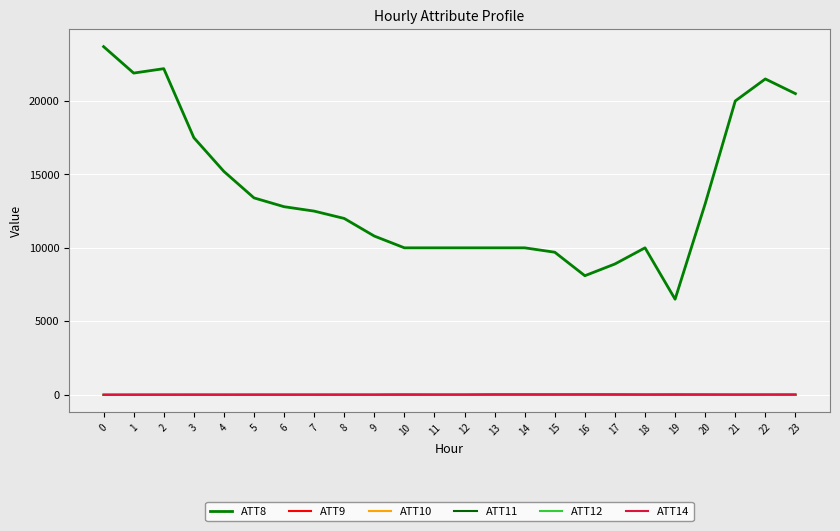

Which series ends up on top after the final intersection of ATT14 and ATT11?

ATT14